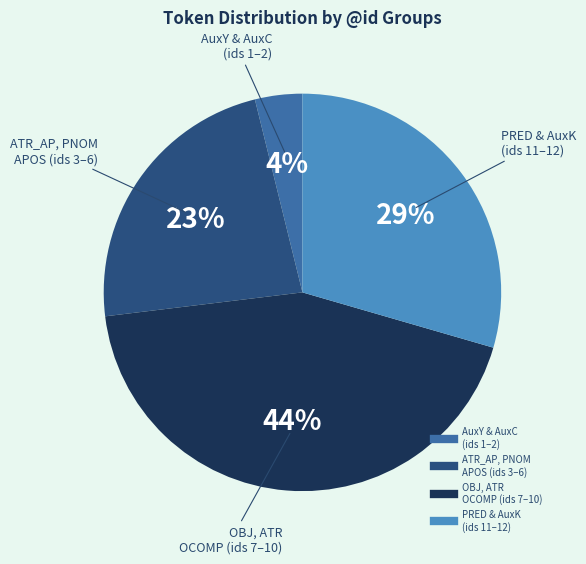

To the nearest percent, what is the difference between the largest and smallest slice percentages?

40%